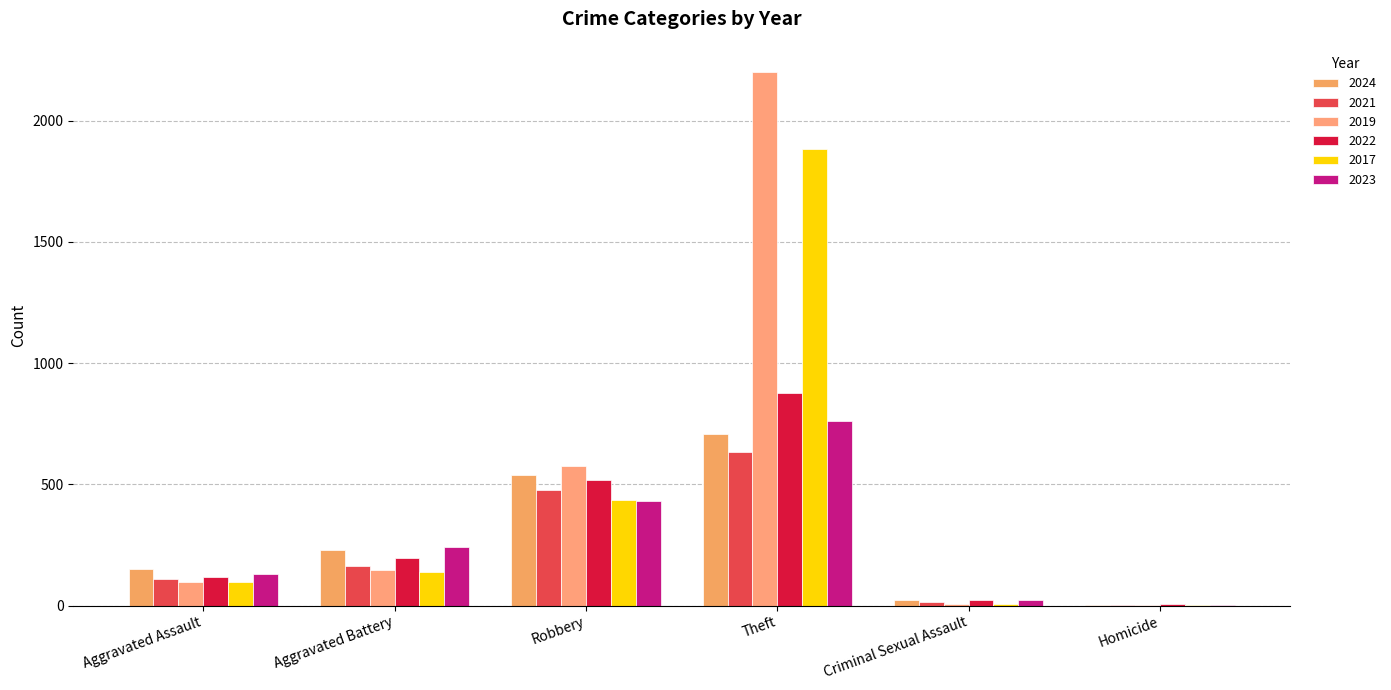

What is the difference between the 2023 values at Aggravated Battery and Aggravated Assault?

112